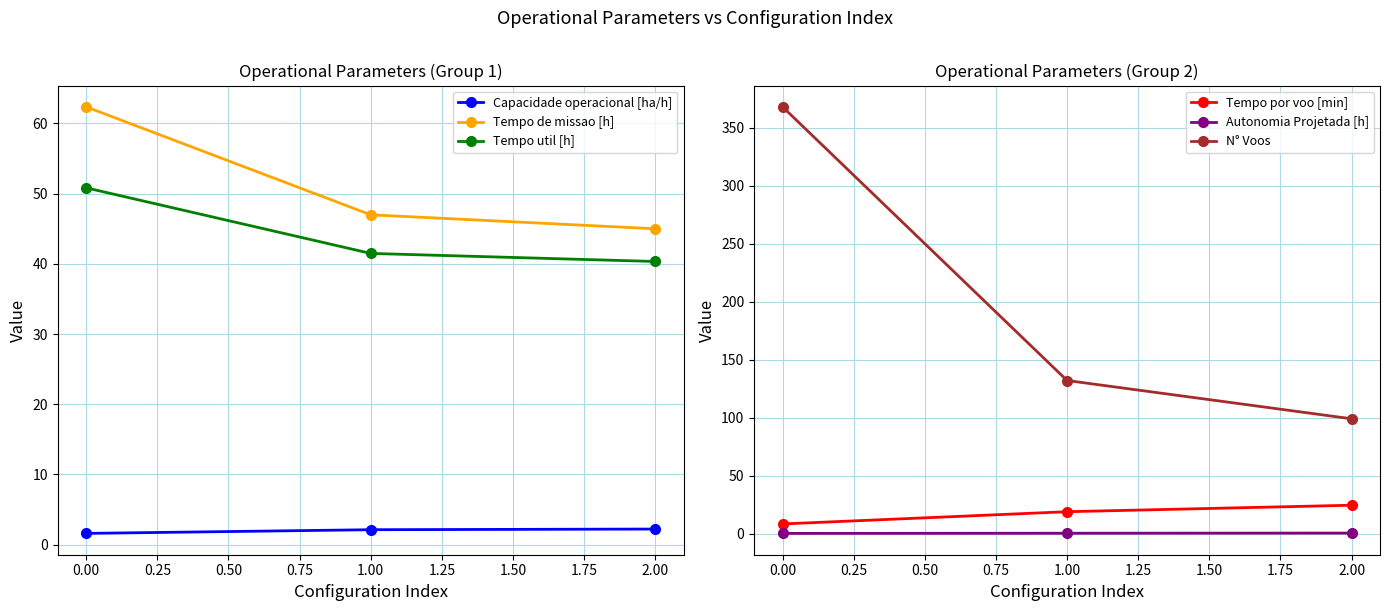

The value of N° Voos at 0.00 is 368.0. True or false?

True